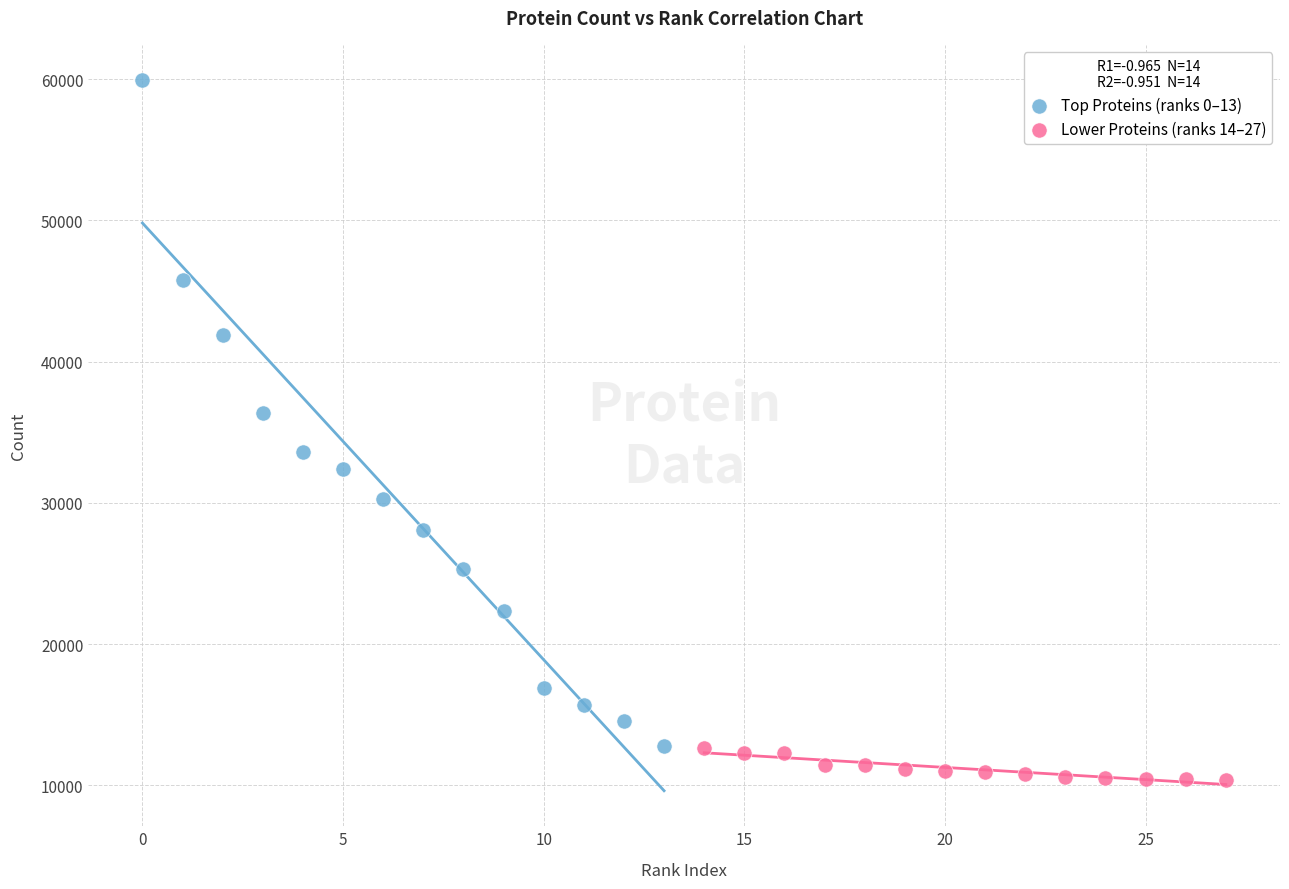

Which series contains the highest Y value?

Top Proteins (ranks 0–13)